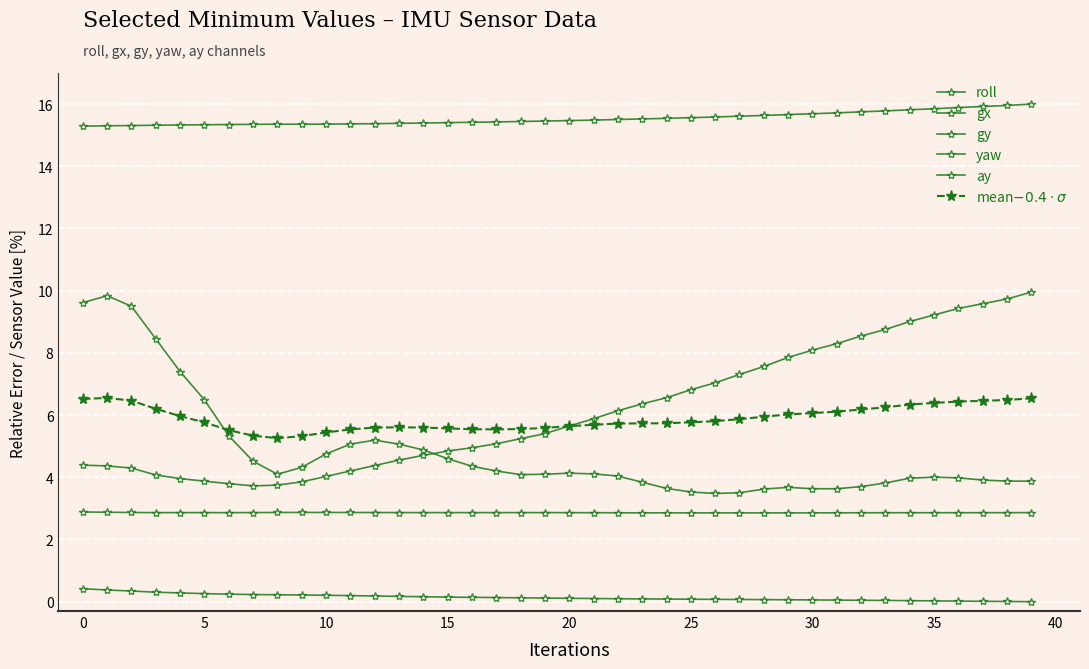

True or false: roll has more than 2 interior local peaks.

False